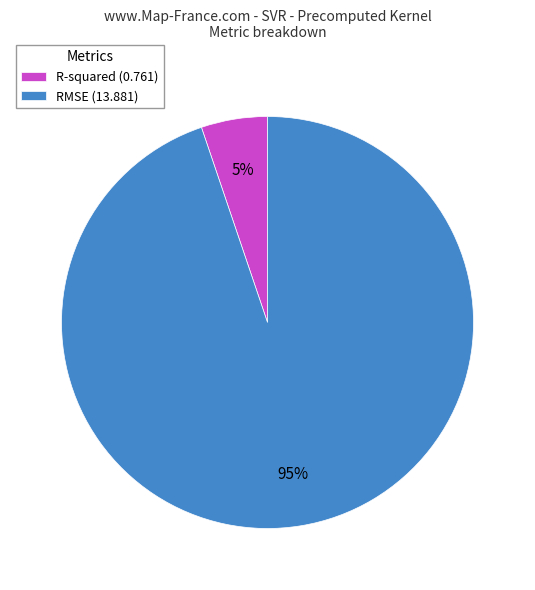

Which has a higher value, R-squared (0.761) or RMSE (13.881)?

RMSE (13.881)